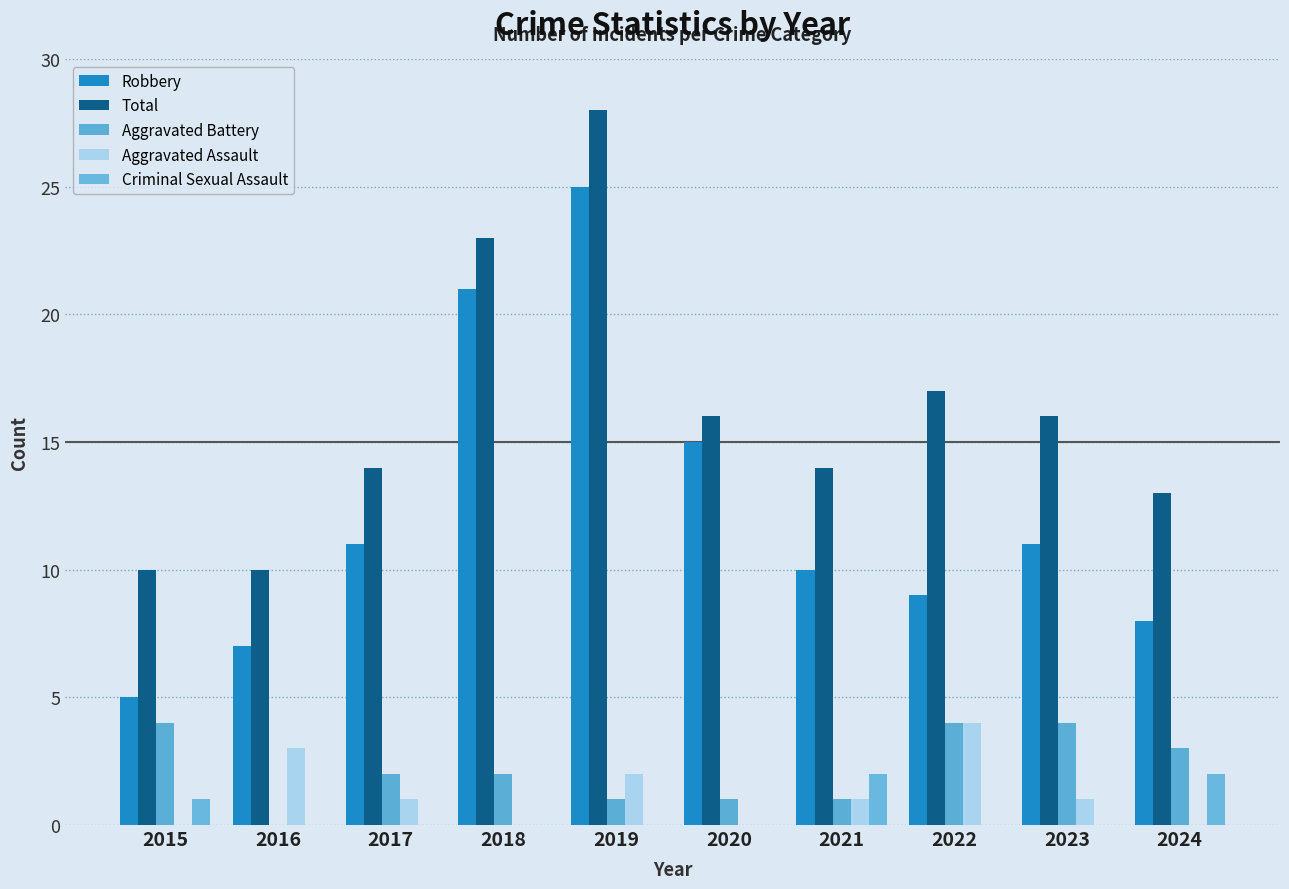

How many groups of bars are there?

10